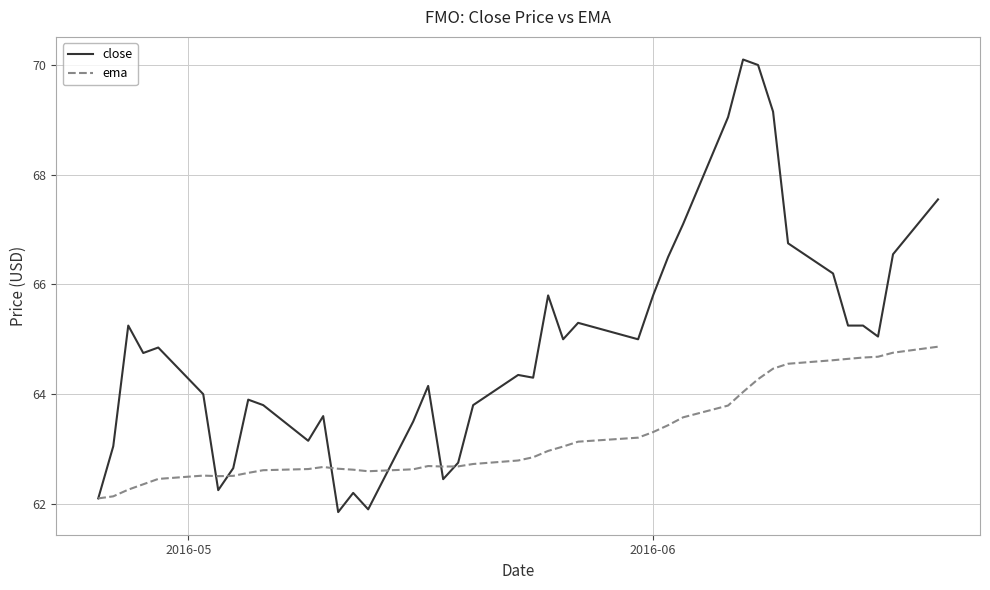

Is this an area chart (filled region under the line)?

No